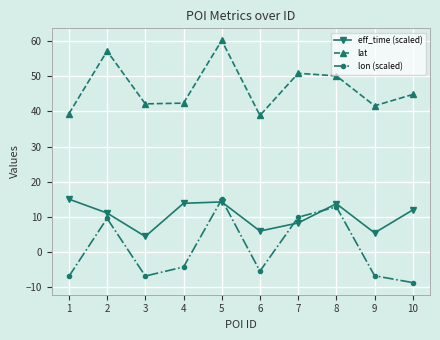

How many values in the lon (scaled) series are below -4?

6